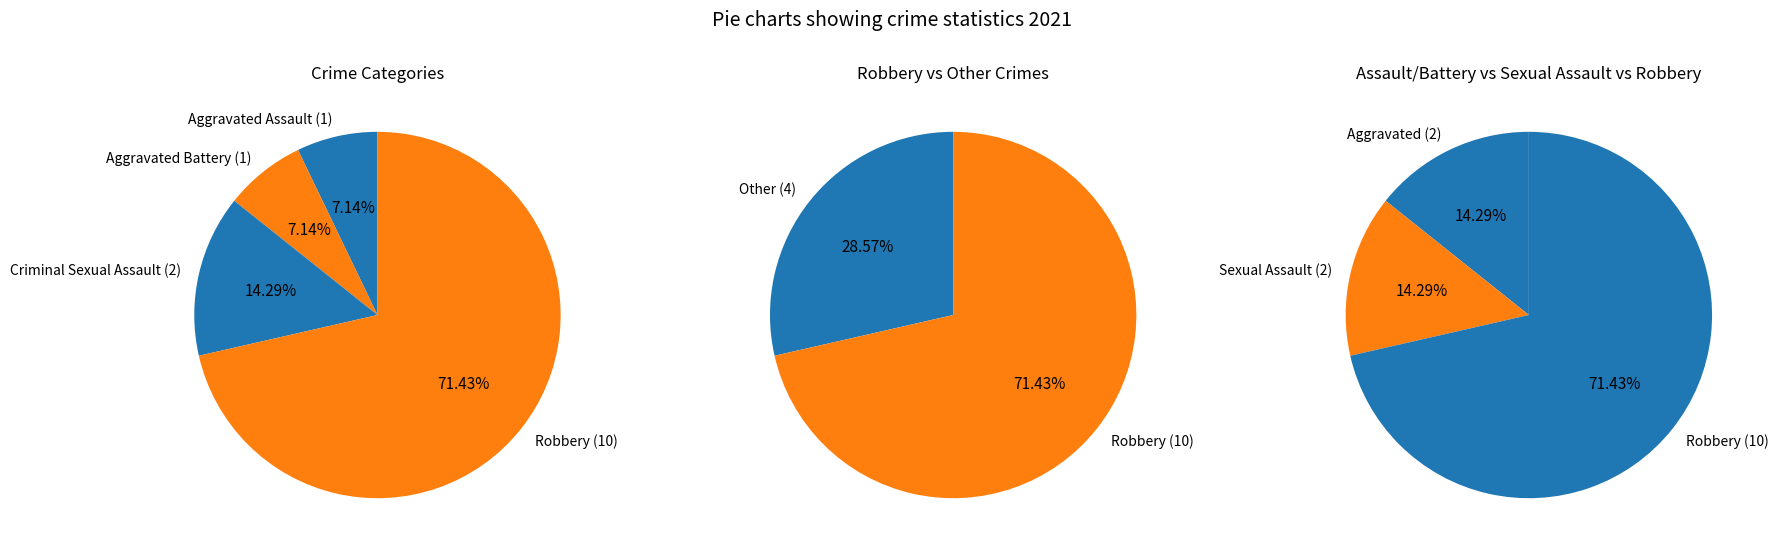

To the nearest percent, what portion does Robbery represent?

71%